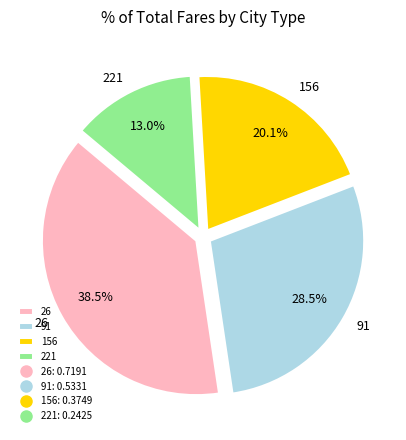

What is the smallest slice in the pie chart?

221